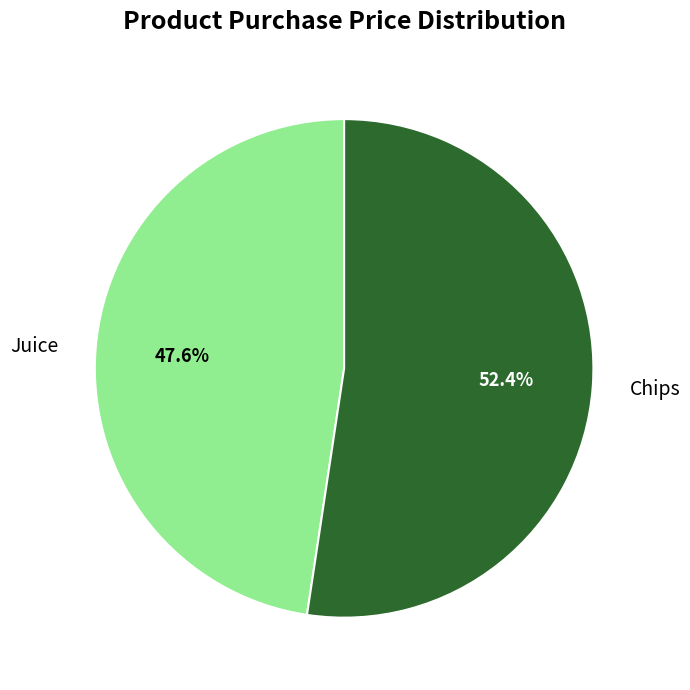

The Chips slice represents 52% of the pie. True or false?

True